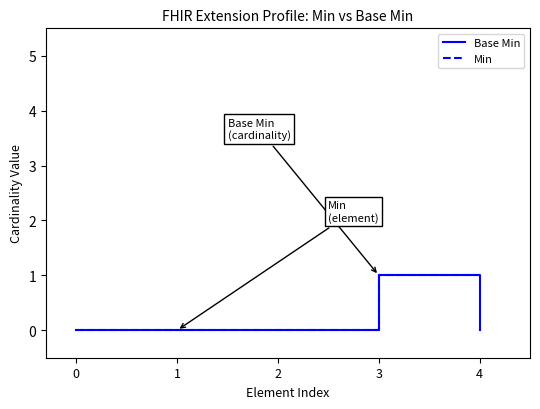

Between 2 and 4, which series saw the biggest shift?

Min